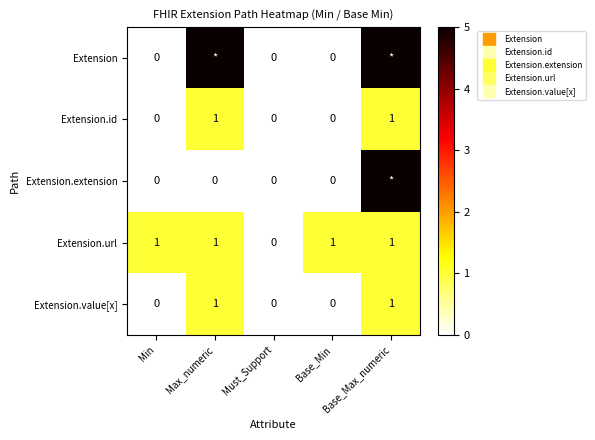

How many data points in Extension are above 0?

2